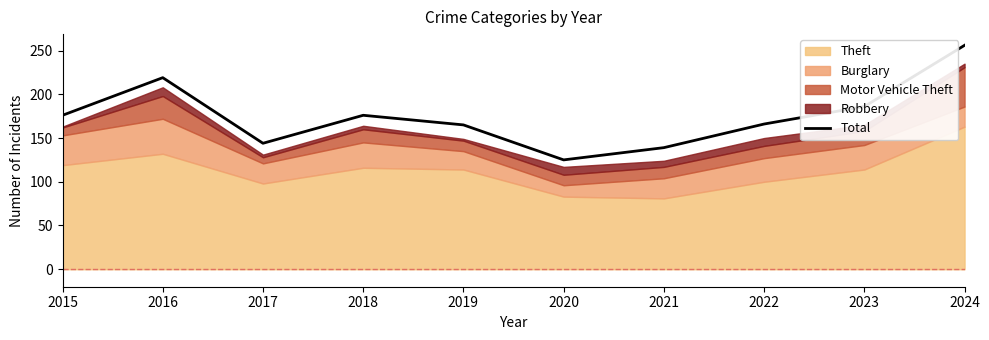

Where is the first local minimum?

2017